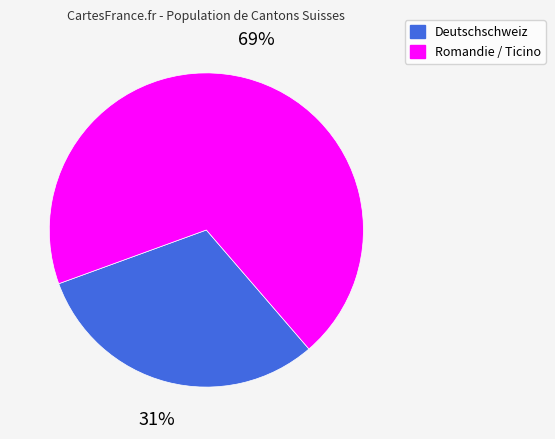

Does any single category account for the majority?

Yes